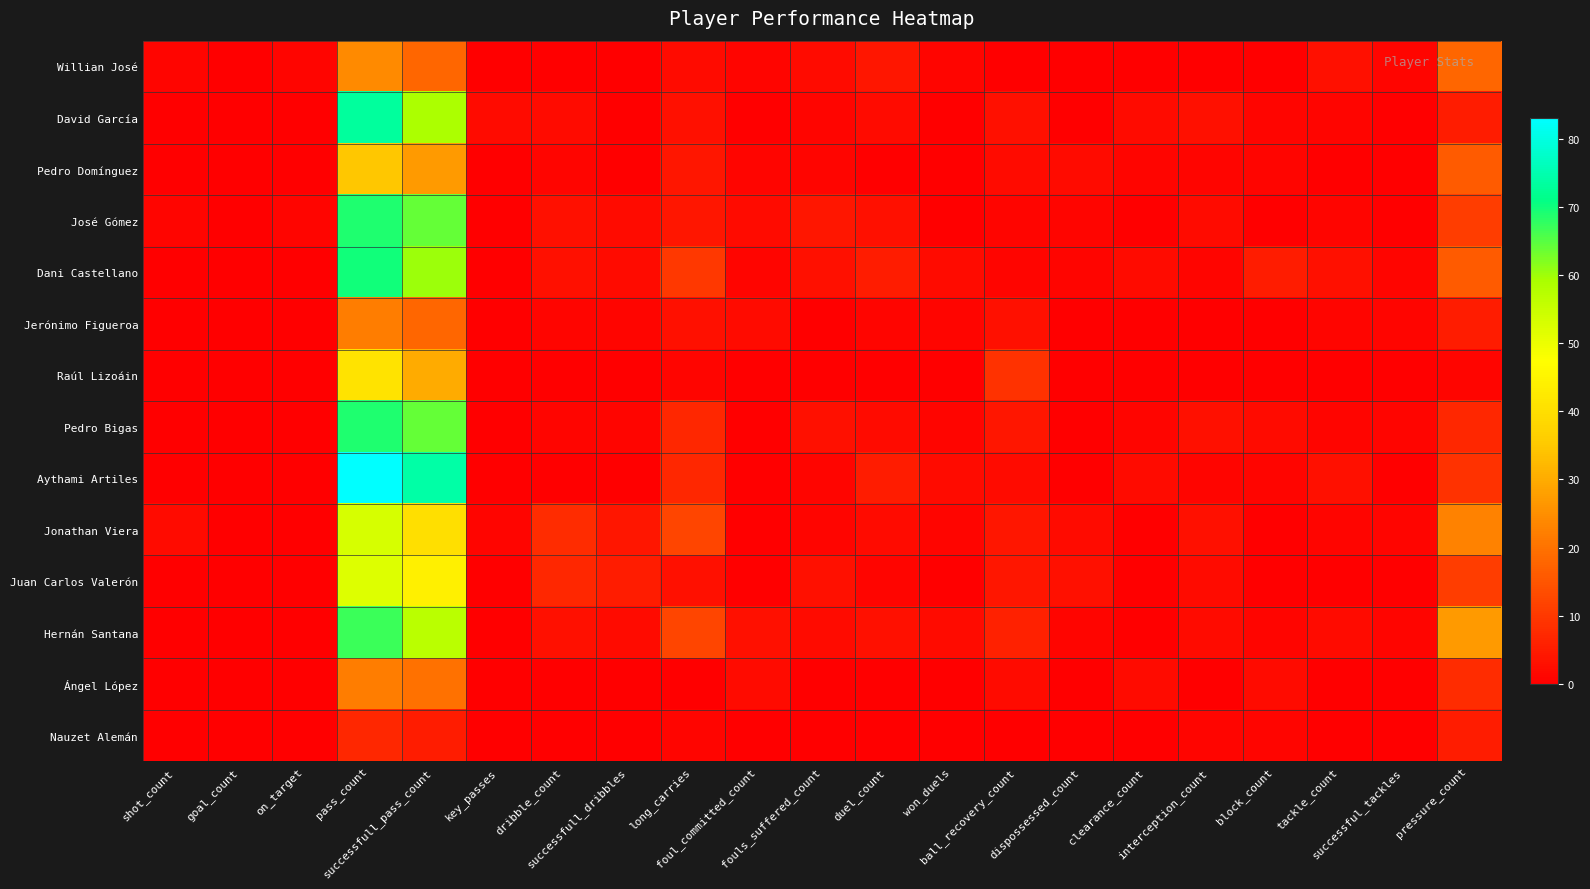

Reading left to right, what are all the values shown in this chart?

Willian José: shot_count=1	goal_count=0	on_target=1	pass_count=24	successfull_pass_count=18	key_passes=0	dribble_count=0	successfull_dribbles=0	long_carries=2	foul_committed_count=1	fouls_suffered_count=2	duel_count=4	won_duels=1	ball_recovery_count=0	dispossessed_count=0	clearance_count=0	interception_count=0	block_count=0	tackle_count=3	successful_tackles=1	pressure_count=18
David García: shot_count=0	goal_count=0	on_target=0	pass_count=73	successfull_pass_count=59	key_passes=2	dribble_count=2	successfull_dribbles=0	long_carries=3	foul_committed_count=0	fouls_suffered_count=1	duel_count=2	won_duels=0	ball_recovery_count=3	dispossessed_count=0	clearance_count=2	interception_count=3	block_count=1	tackle_count=1	successful_tackles=0	pressure_count=5
Pedro Domínguez: shot_count=0	goal_count=0	on_target=0	pass_count=35	successfull_pass_count=27	key_passes=0	dribble_count=1	successfull_dribbles=0	long_carries=4	foul_committed_count=1	fouls_suffered_count=1	duel_count=0	won_duels=0	ball_recovery_count=2	dispossessed_count=2	clearance_count=1	interception_count=1	block_count=1	tackle_count=0	successful_tackles=0	pressure_count=16
José Gómez: shot_count=1	goal_count=0	on_target=1	pass_count=69	successfull_pass_count=64	key_passes=0	dribble_count=3	successfull_dribbles=2	long_carries=4	foul_committed_count=2	fouls_suffered_count=4	duel_count=3	won_duels=0	ball_recovery_count=1	dispossessed_count=1	clearance_count=0	interception_count=2	block_count=0	tackle_count=1	successful_tackles=0	pressure_count=11
Dani Castellano: shot_count=0	goal_count=0	on_target=0	pass_count=70	successfull_pass_count=60	key_passes=0	dribble_count=3	successfull_dribbles=2	long_carries=10	foul_committed_count=1	fouls_suffered_count=3	duel_count=5	won_duels=2	ball_recovery_count=1	dispossessed_count=1	clearance_count=2	interception_count=1	block_count=5	tackle_count=3	successful_tackles=1	pressure_count=16
Jerónimo Figueroa: shot_count=0	goal_count=0	on_target=0	pass_count=22	successfull_pass_count=18	key_passes=0	dribble_count=1	successfull_dribbles=1	long_carries=3	foul_committed_count=2	fouls_suffered_count=0	duel_count=1	won_duels=1	ball_recovery_count=3	dispossessed_count=0	clearance_count=0	interception_count=0	block_count=0	tackle_count=1	successful_tackles=1	pressure_count=5
Raúl Lizoáin: shot_count=0	goal_count=0	on_target=0	pass_count=41	successfull_pass_count=30	key_passes=0	dribble_count=0	successfull_dribbles=0	long_carries=1	foul_committed_count=0	fouls_suffered_count=0	duel_count=0	won_duels=0	ball_recovery_count=9	dispossessed_count=0	clearance_count=0	interception_count=0	block_count=0	tackle_count=0	successful_tackles=0	pressure_count=1
Pedro Bigas: shot_count=0	goal_count=0	on_target=0	pass_count=69	successfull_pass_count=64	key_passes=0	dribble_count=1	successfull_dribbles=1	long_carries=7	foul_committed_count=0	fouls_suffered_count=3	duel_count=2	won_duels=1	ball_recovery_count=4	dispossessed_count=0	clearance_count=1	interception_count=3	block_count=2	tackle_count=1	successful_tackles=1	pressure_count=7
Aythami Artiles: shot_count=0	goal_count=0	on_target=0	pass_count=83	successfull_pass_count=74	key_passes=0	dribble_count=0	successfull_dribbles=0	long_carries=7	foul_committed_count=0	fouls_suffered_count=1	duel_count=5	won_duels=2	ball_recovery_count=2	dispossessed_count=0	clearance_count=2	interception_count=1	block_count=1	tackle_count=3	successful_tackles=0	pressure_count=9
Jonathan Viera: shot_count=2	goal_count=0	on_target=0	pass_count=53	successfull_pass_count=40	key_passes=1	dribble_count=8	successfull_dribbles=4	long_carries=12	foul_committed_count=0	fouls_suffered_count=1	duel_count=2	won_duels=1	ball_recovery_count=4	dispossessed_count=2	clearance_count=0	interception_count=3	block_count=0	tackle_count=1	successful_tackles=1	pressure_count=23
Juan Carlos Valerón: shot_count=0	goal_count=0	on_target=0	pass_count=52	successfull_pass_count=44	key_passes=0	dribble_count=7	successfull_dribbles=5	long_carries=3	foul_committed_count=0	fouls_suffered_count=3	duel_count=1	won_duels=0	ball_recovery_count=4	dispossessed_count=3	clearance_count=0	interception_count=2	block_count=0	tackle_count=0	successful_tackles=0	pressure_count=11
Hernán Santana: shot_count=0	goal_count=0	on_target=0	pass_count=67	successfull_pass_count=57	key_passes=0	dribble_count=3	successfull_dribbles=2	long_carries=12	foul_committed_count=3	fouls_suffered_count=2	duel_count=3	won_duels=2	ball_recovery_count=6	dispossessed_count=1	clearance_count=0	interception_count=2	block_count=1	tackle_count=2	successful_tackles=1	pressure_count=27
Ángel López: shot_count=0	goal_count=0	on_target=0	pass_count=22	successfull_pass_count=20	key_passes=0	dribble_count=0	successfull_dribbles=0	long_carries=0	foul_committed_count=2	fouls_suffered_count=0	duel_count=0	won_duels=0	ball_recovery_count=2	dispossessed_count=0	clearance_count=2	interception_count=0	block_count=2	tackle_count=0	successful_tackles=0	pressure_count=8
Nauzet Alemán: shot_count=0	goal_count=0	on_target=0	pass_count=7	successfull_pass_count=5	key_passes=0	dribble_count=0	successfull_dribbles=0	long_carries=1	foul_committed_count=0	fouls_suffered_count=0	duel_count=0	won_duels=0	ball_recovery_count=0	dispossessed_count=0	clearance_count=0	interception_count=1	block_count=1	tackle_count=0	successful_tackles=0	pressure_count=5